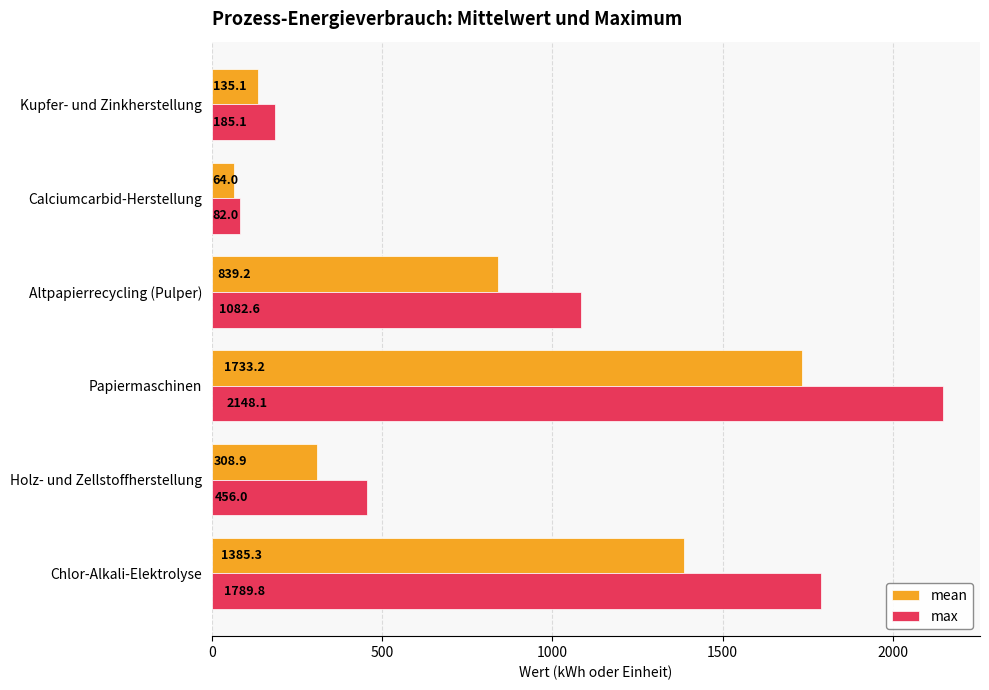

How many values in the max series are below 1082?

3